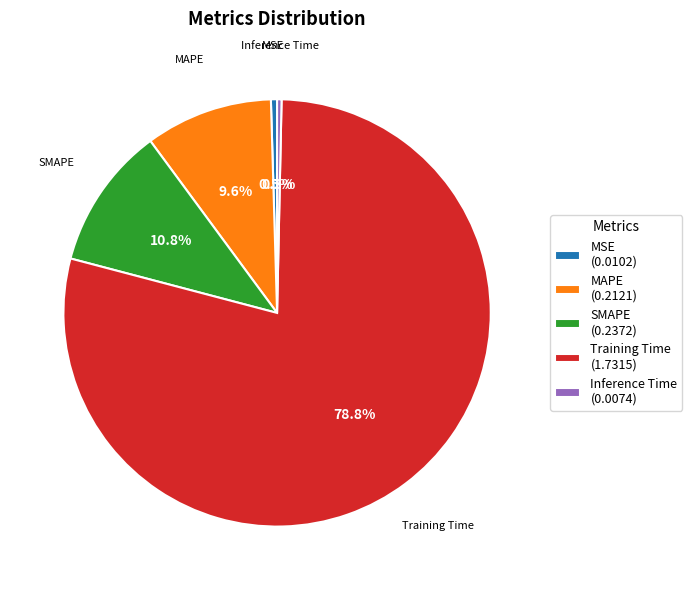

Combined, do Inference Time and MSE account for over 50%?

No